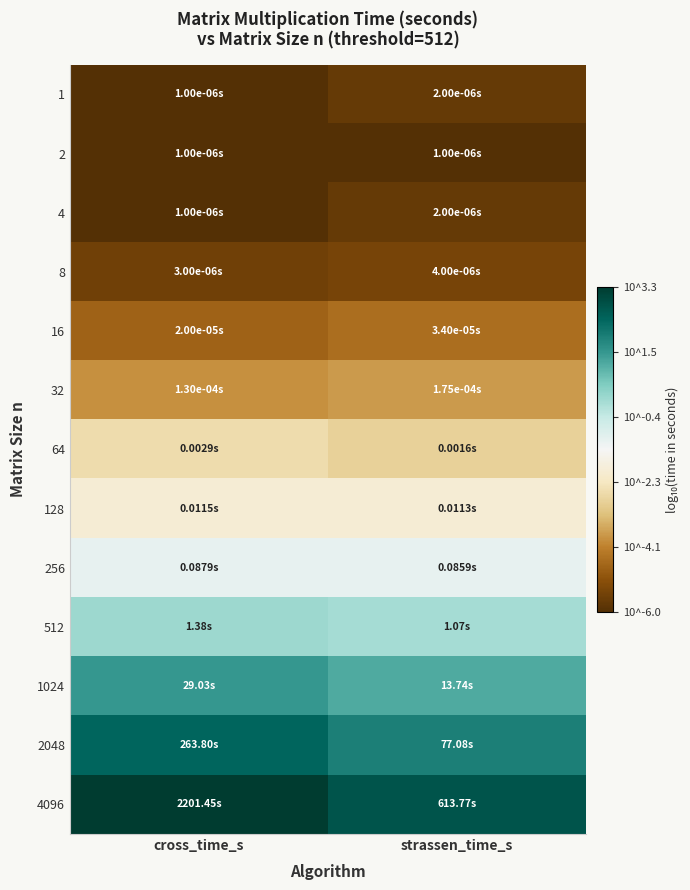

At which category is the sum across all series the highest?

cross_time_s